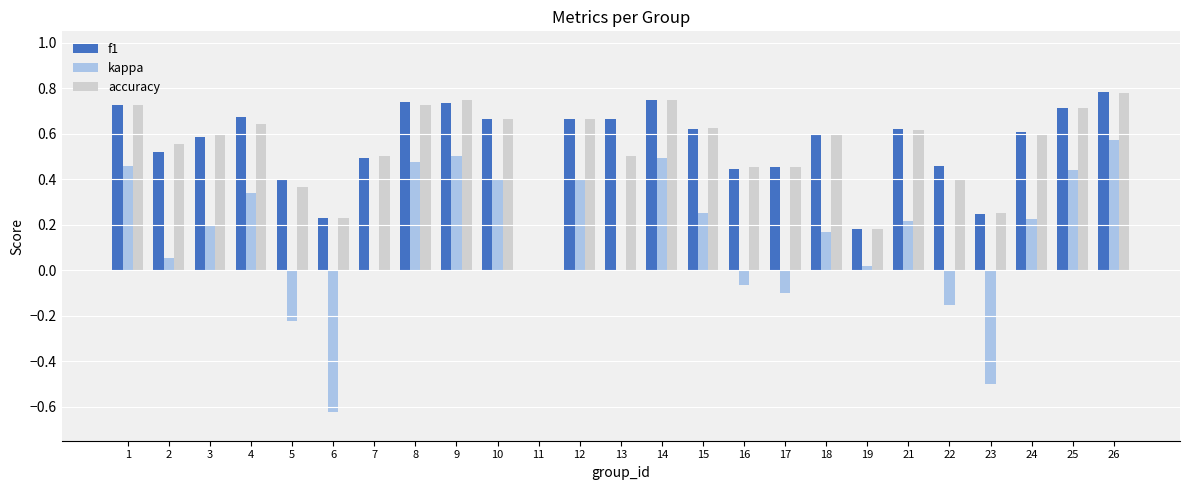

Between 3 and 8, which series saw the biggest shift?

kappa